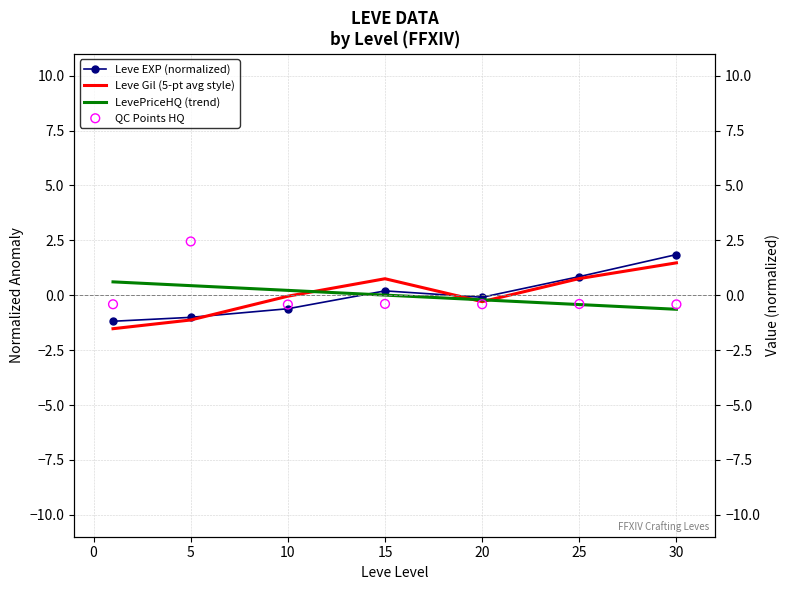

Which series contains the highest Y value?

QC Points HQ